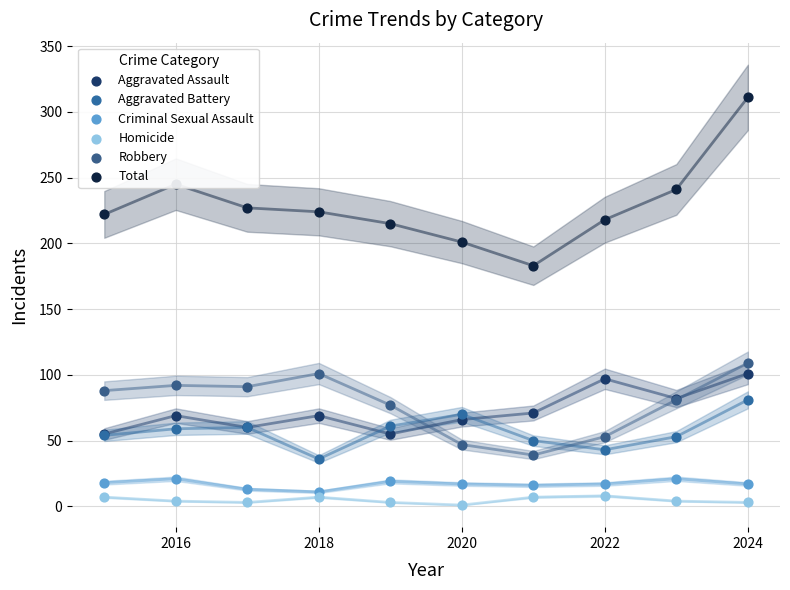

Which series has the largest total across all categories?

Total